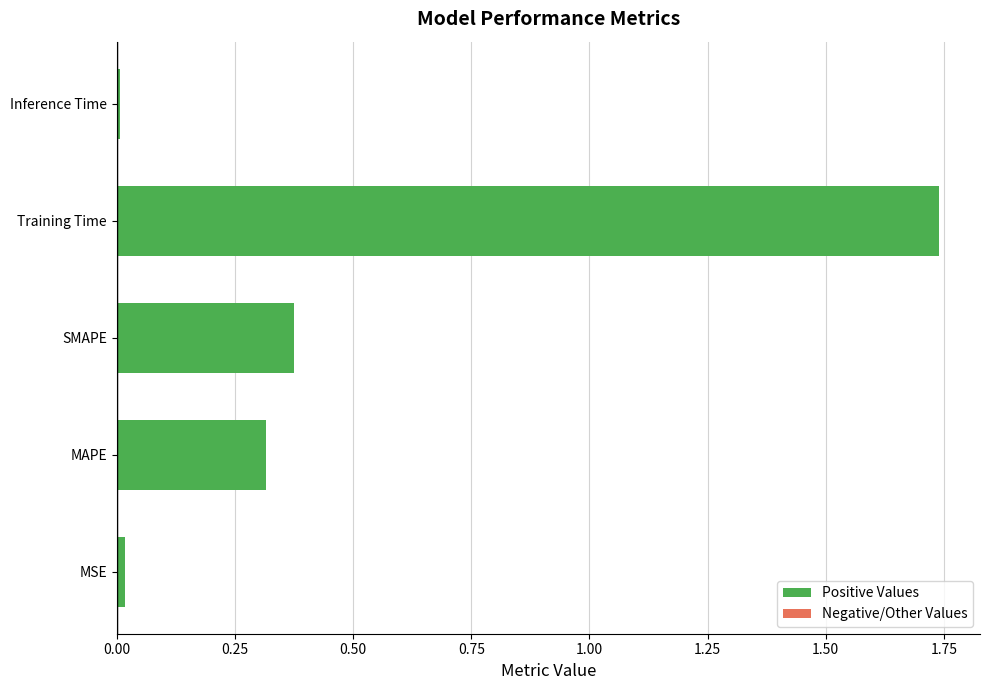

The value at SMAPE is 0.6. True or false?

False